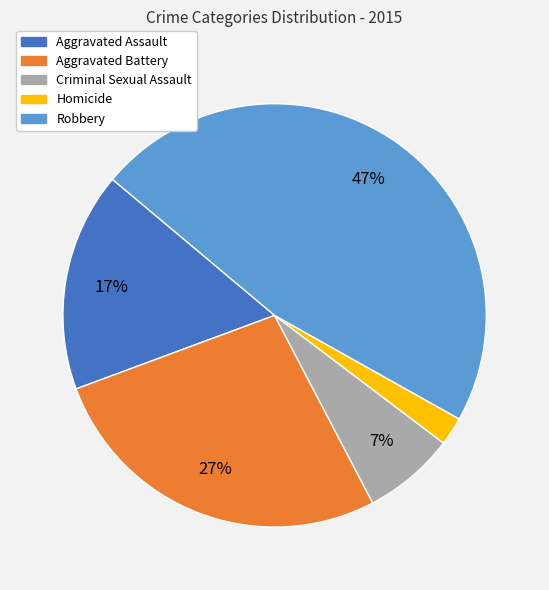

Is it true that Aggravated Assault is 11% of the pie?

False